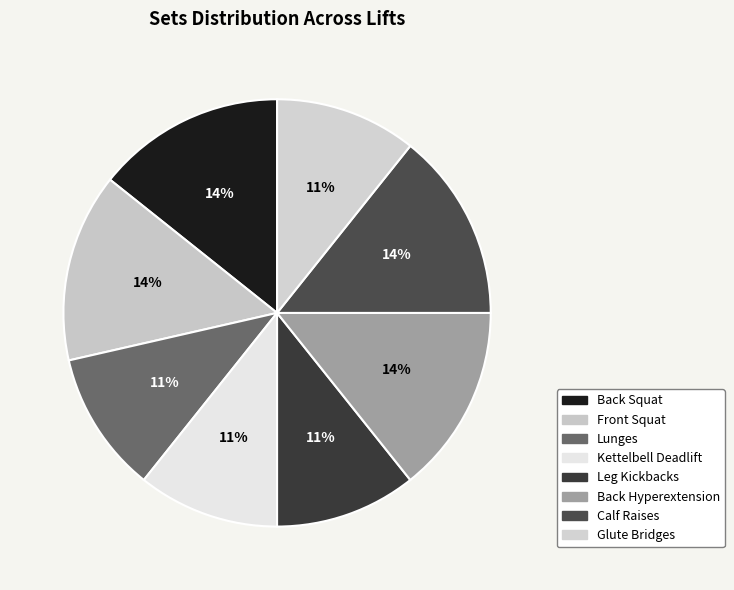

To the nearest percent, what is the combined percentage of Front Squat and Kettelbell Deadlift?

25%